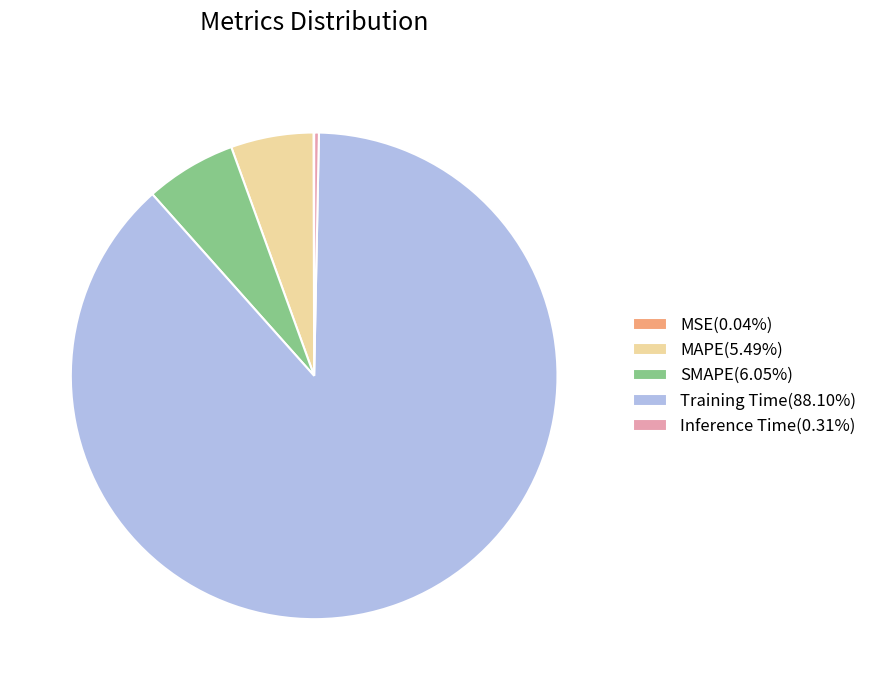

Does any single category account for the majority?

Yes